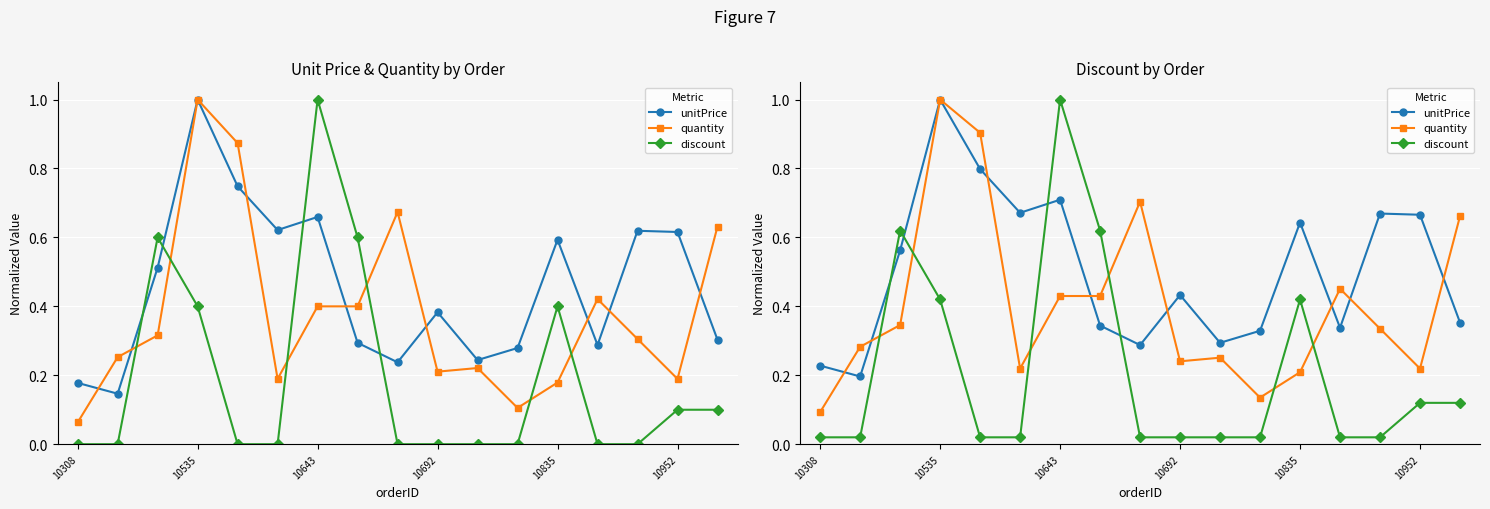

Count the number of categories in the chart.

17